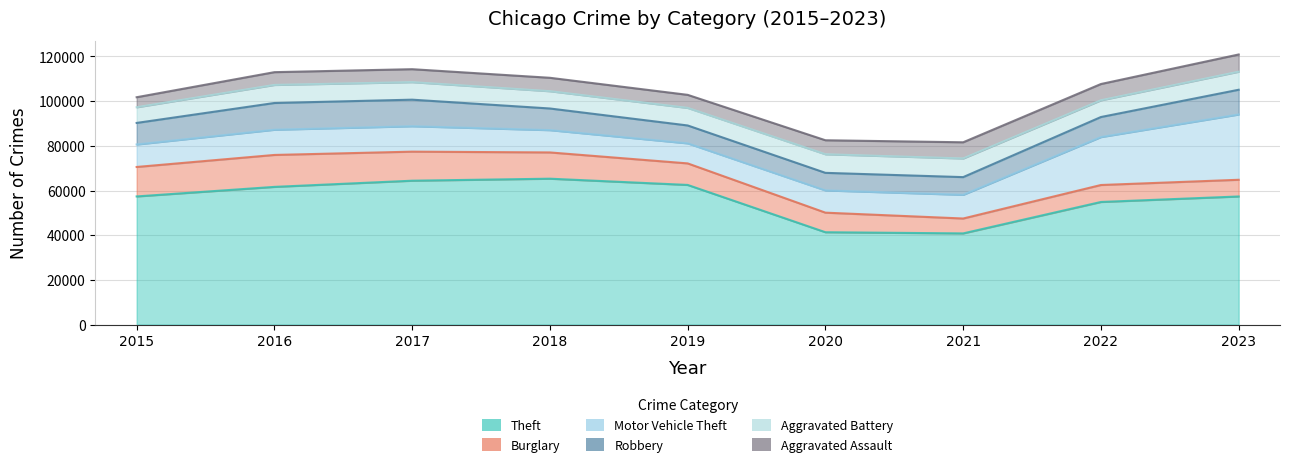

Reading left to right, list all the values displayed in this chart.

Theft: 2015=57350	2016=61623	2017=64386	2018=65288	2019=62494	2020=41331	2021=40809	2022=54871	2023=57329
Burglary: 2015=13184	2016=14289	2017=13001	2018=11747	2019=9638	2020=8758	2021=6662	2022=7592	2023=7472
Motor Vehicle Theft: 2015=10068	2016=11285	2017=11380	2018=9984	2019=8977	2020=9959	2021=10602	2022=21456	2023=29225
Robbery: 2015=9638	2016=11960	2017=11880	2018=9681	2019=7995	2020=7855	2021=7918	2022=8963	2023=11060
Aggravated Battery: 2015=7019	2016=8086	2017=7845	2018=7735	2019=7858	2020=8319	2021=8347	2022=7488	2023=8077
Aggravated Assault: 2015=4480	2016=5712	2017=5793	2018=6001	2019=5841	2020=6264	2021=7242	2022=7280	2023=7706